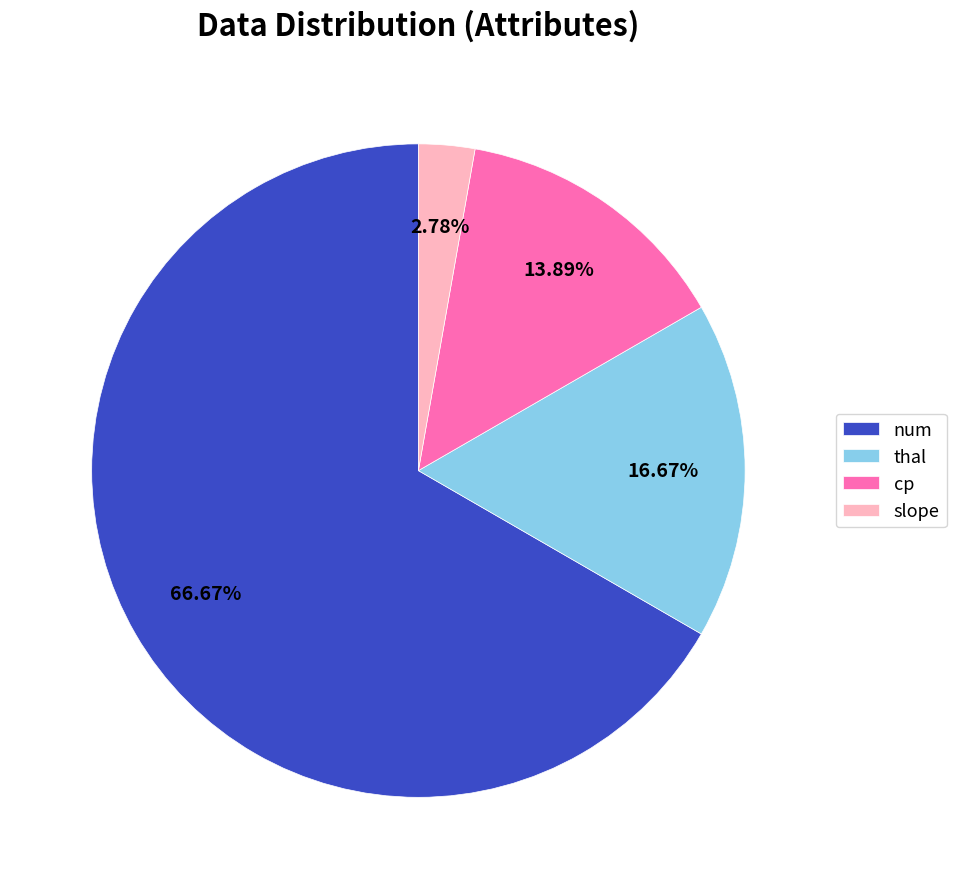

What is the ratio of the value at num to the value at thal?

4.0